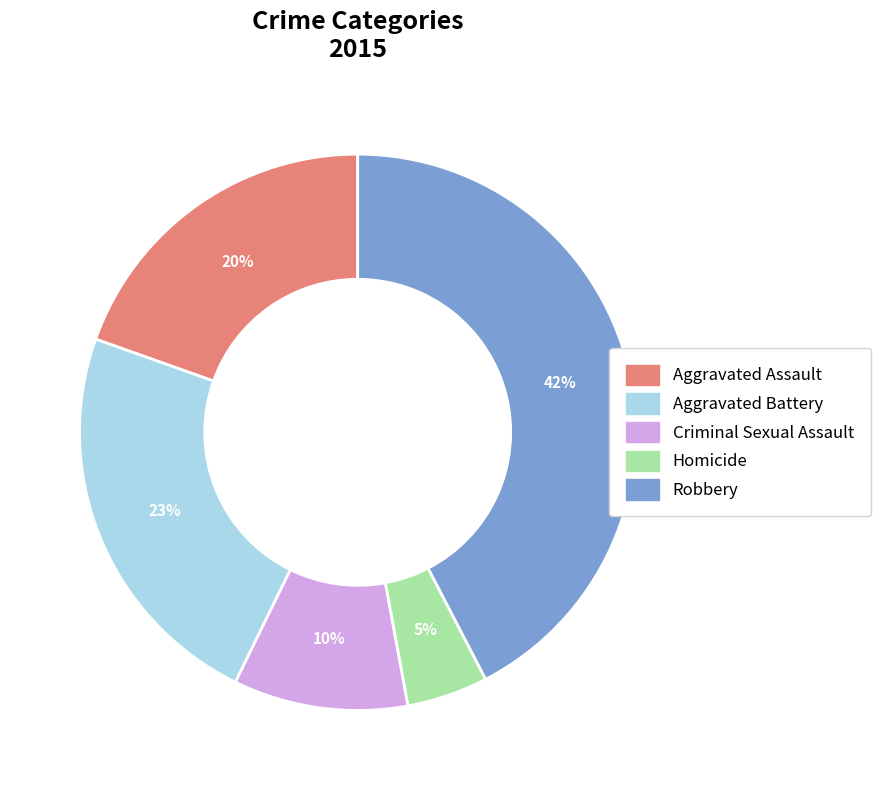

True or false: Robbery accounts for 42% of the total.

True